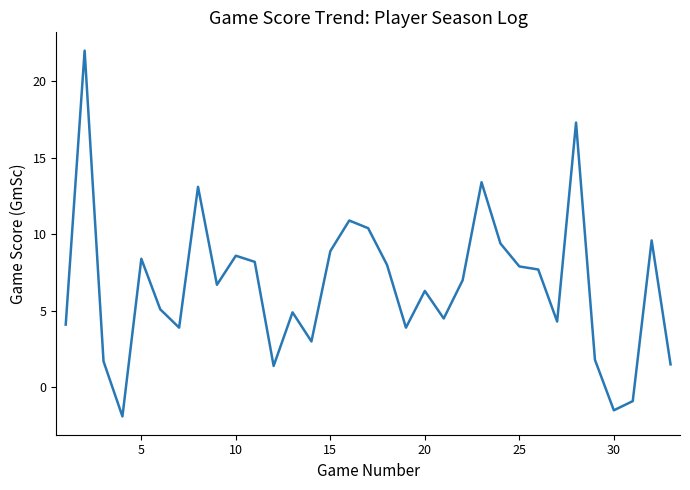

What is the minimum value shown in the chart?

-1.9